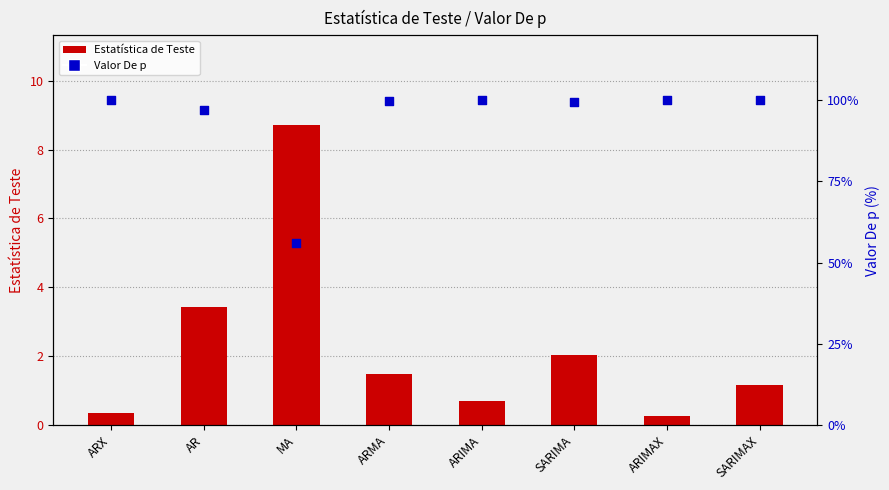

Is the value of Estatística de Teste at MA greater than the value of Valor De p at ARMA?

No